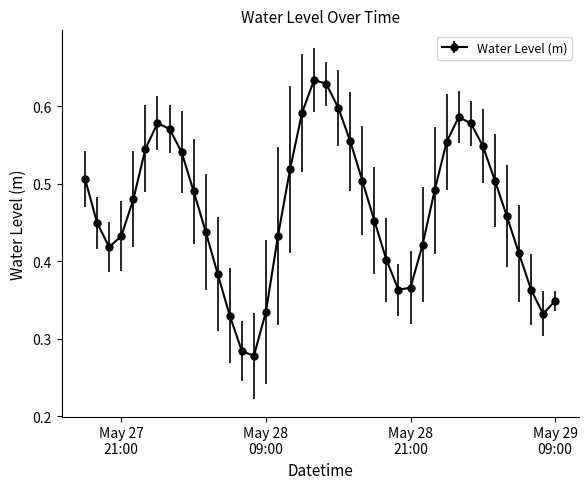

True or false: the data has more than 2 interior local peaks.

True